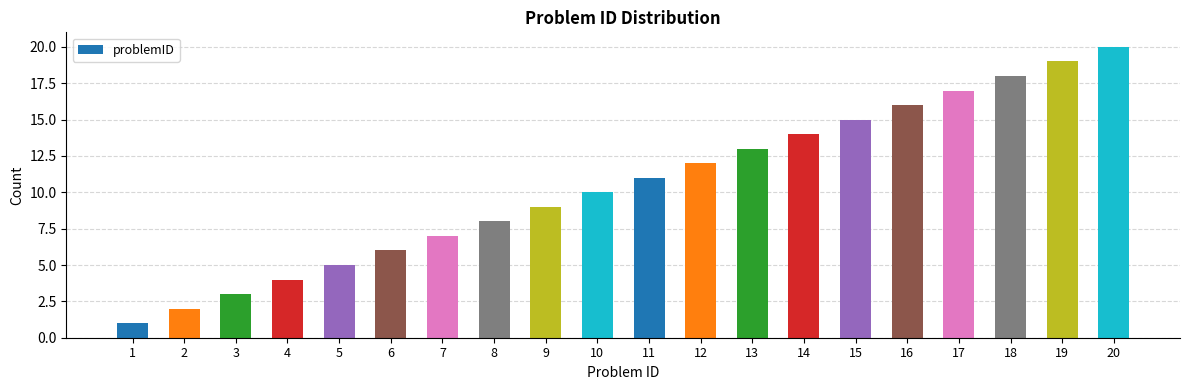

How many categories are shown in the chart?

20